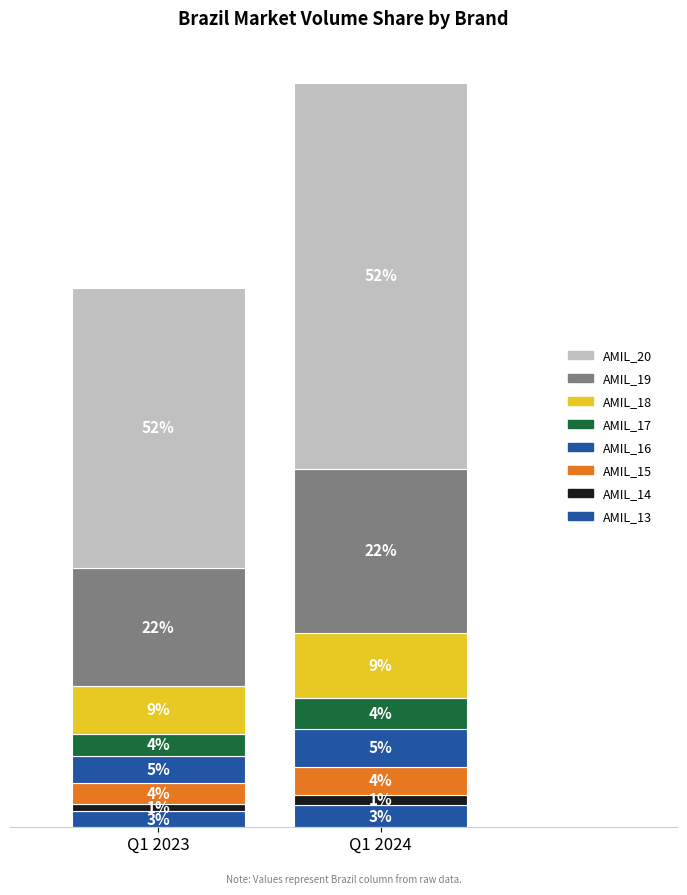

Which category has the lowest value across all series?

AMIL_14